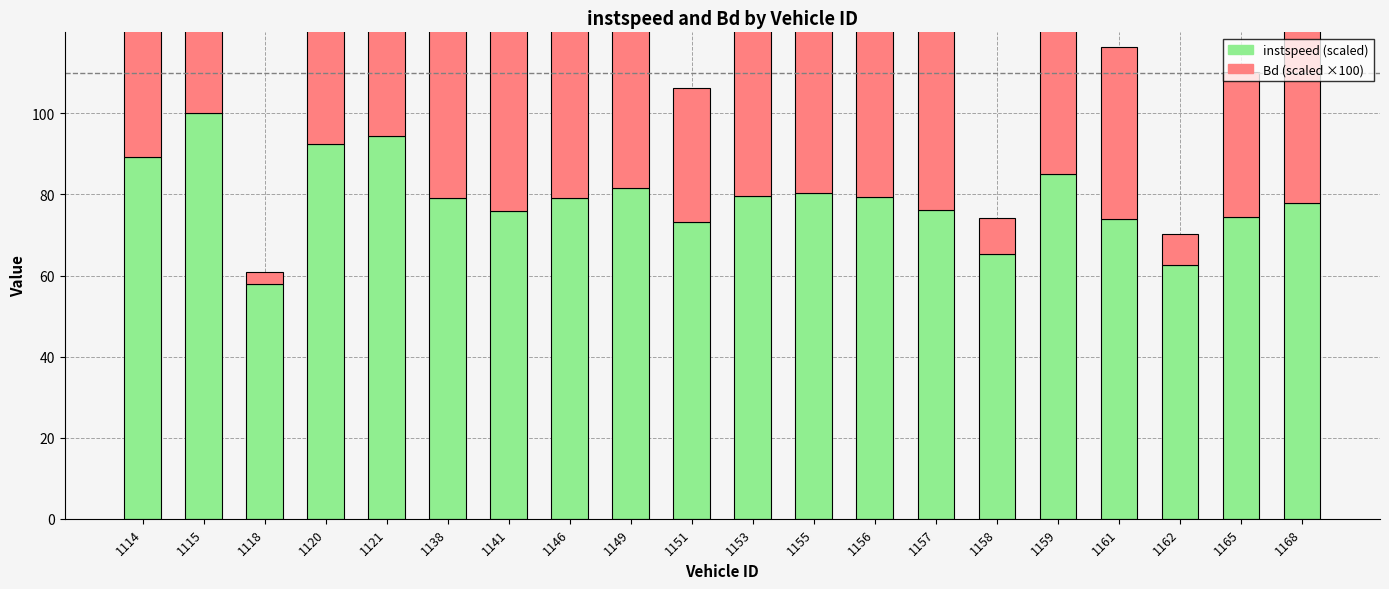

True or false: Bd (scaled ×100) has a value of 94.8 at 1121.

True